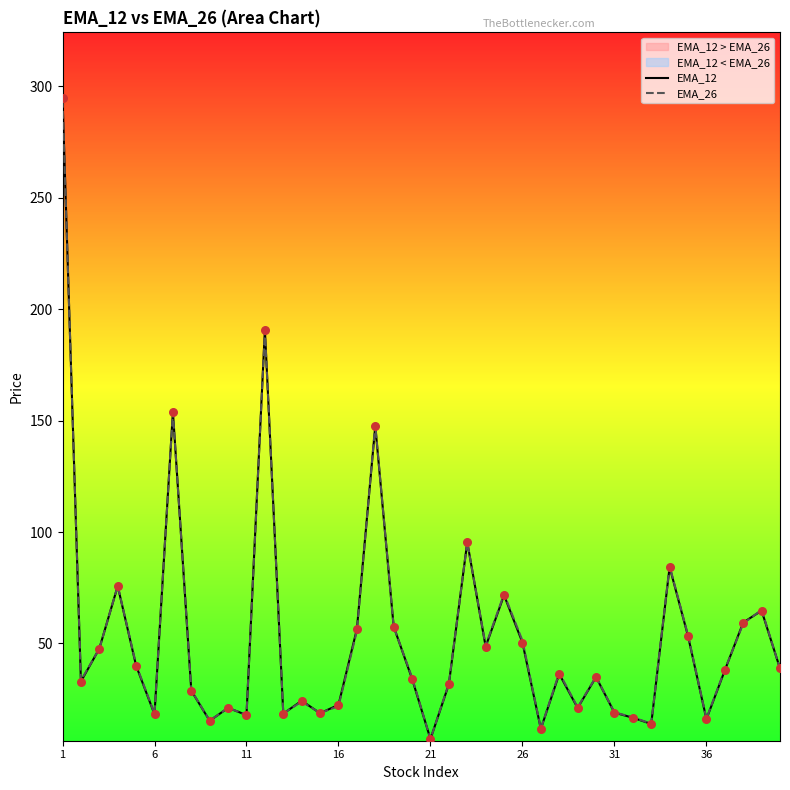

Which series has the largest total across all categories?

EMA_26